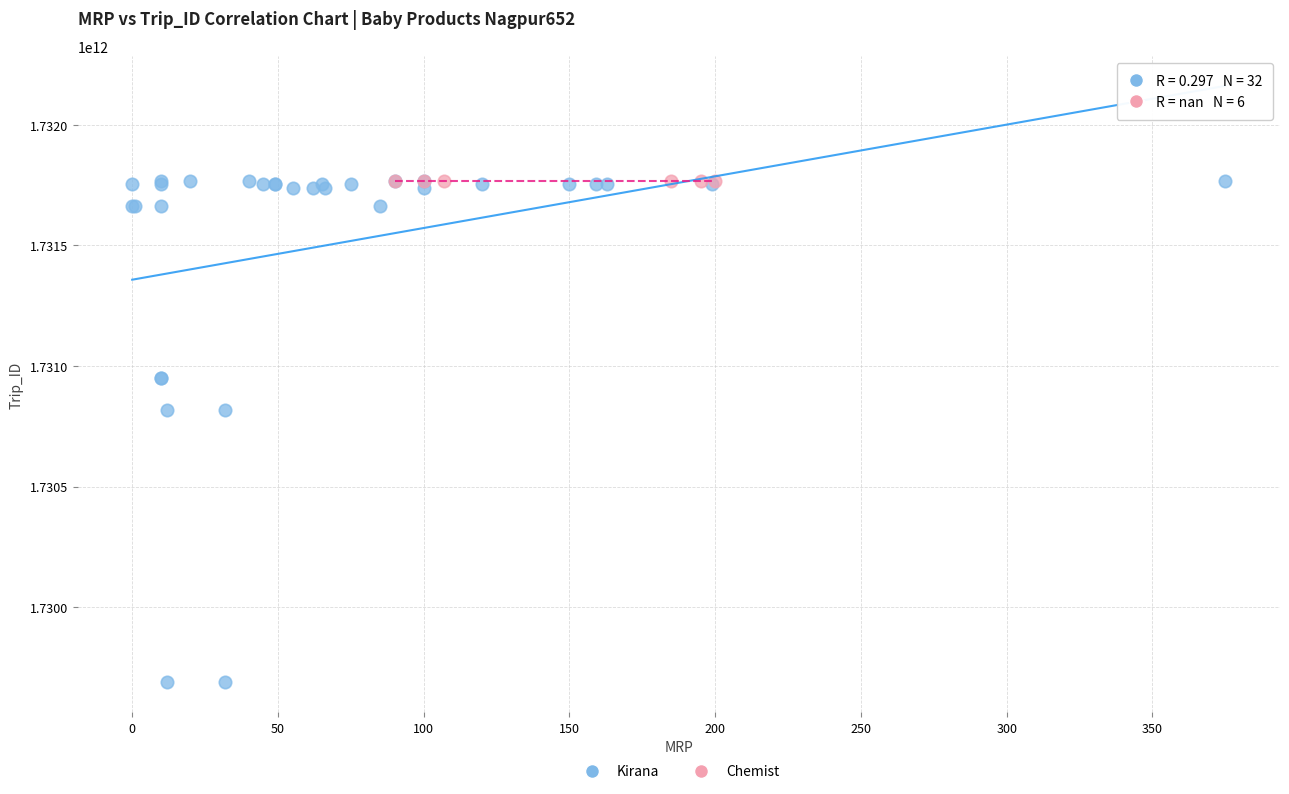

Which series reaches the minimum Y coordinate?

Kirana